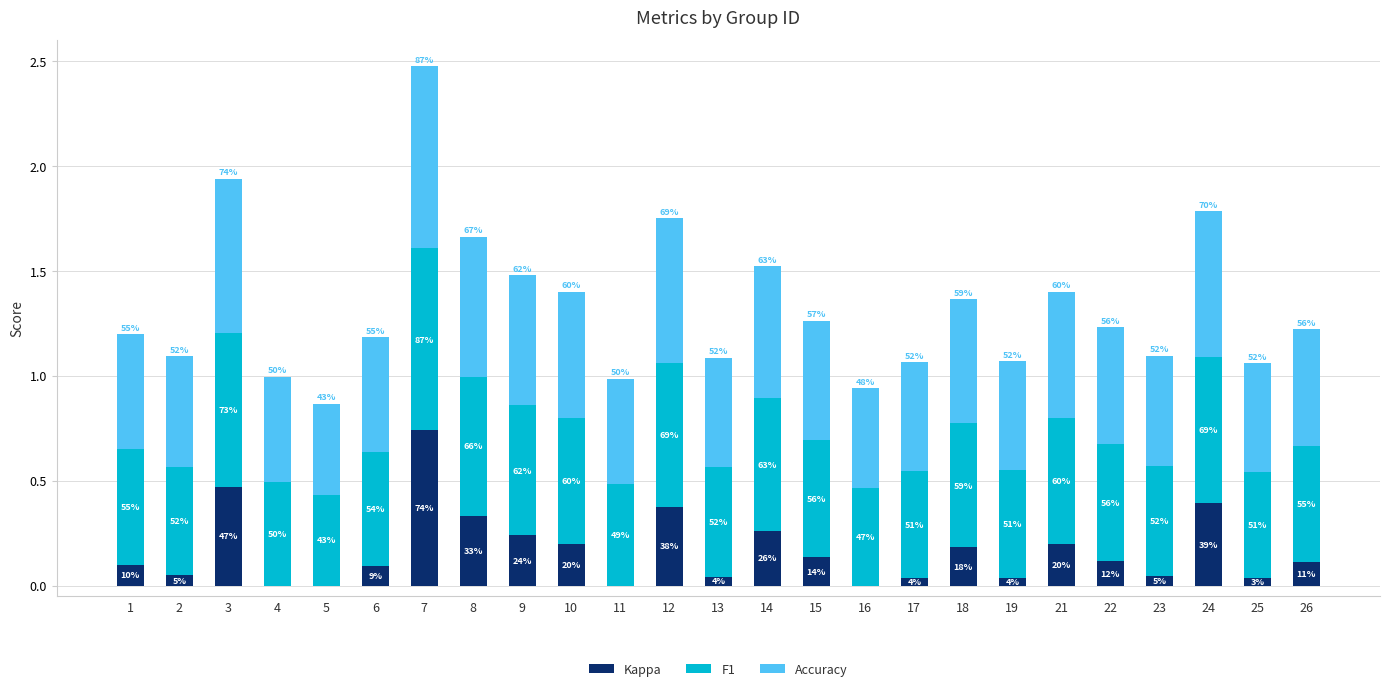

Are the bars grouped side by side (vs. stacked)?

No